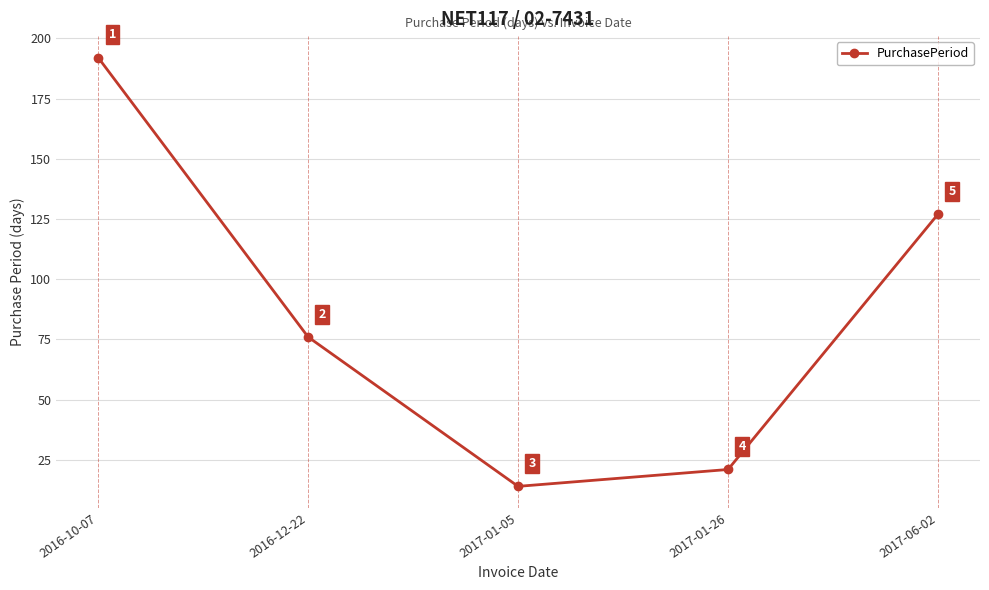

True or false: the data shows 130 at 2016-10-07.

False